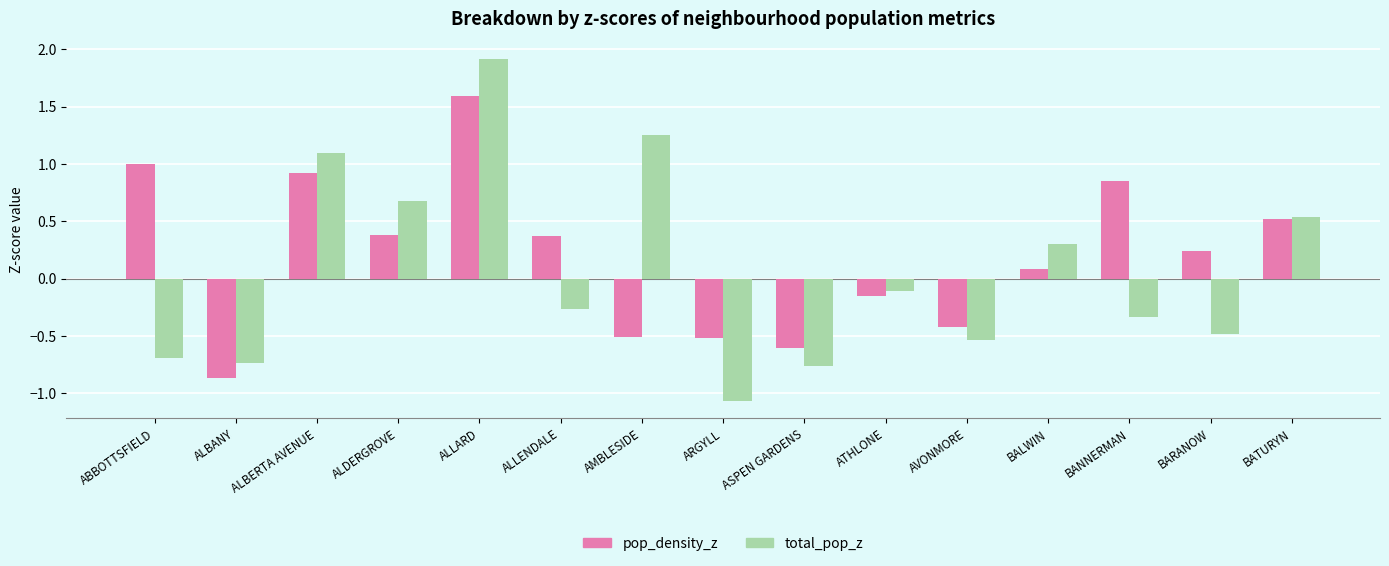

What is the sum of the pop_density_z values at ALBERTA AVENUE and ATHLONE?

0.8